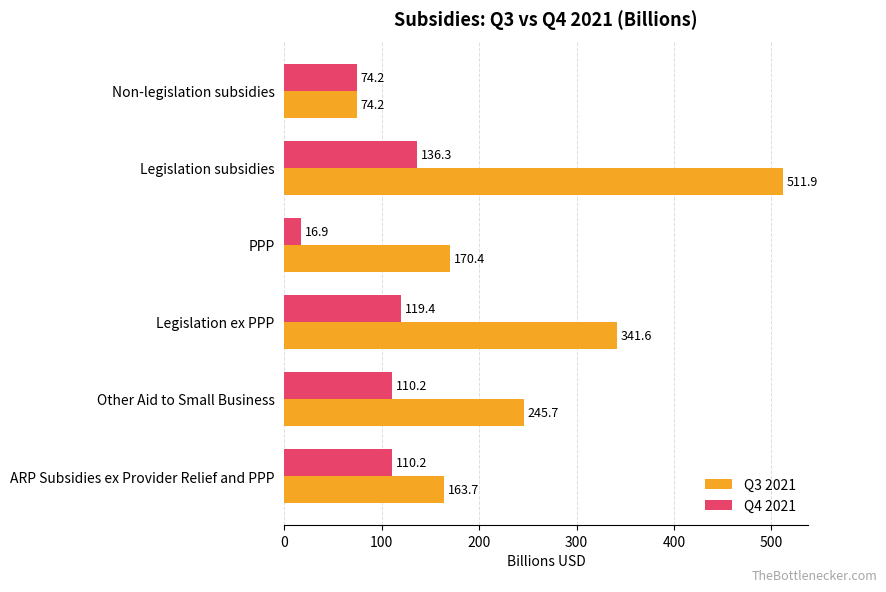

List the labels in order of Q3 2021 value, smallest first.

Non-legislation subsidies, ARP Subsidies ex Provider Relief and PPP, PPP, Other Aid to Small Business, Legislation ex PPP, Legislation subsidies